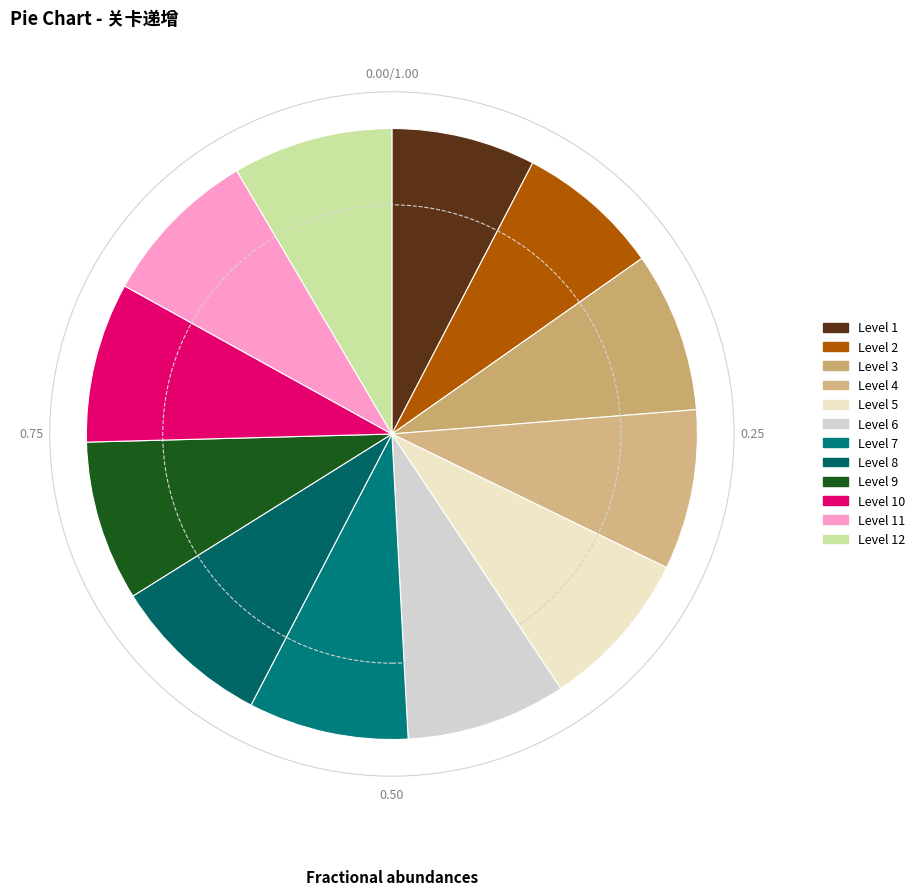

Count the number of slices in the pie.

12